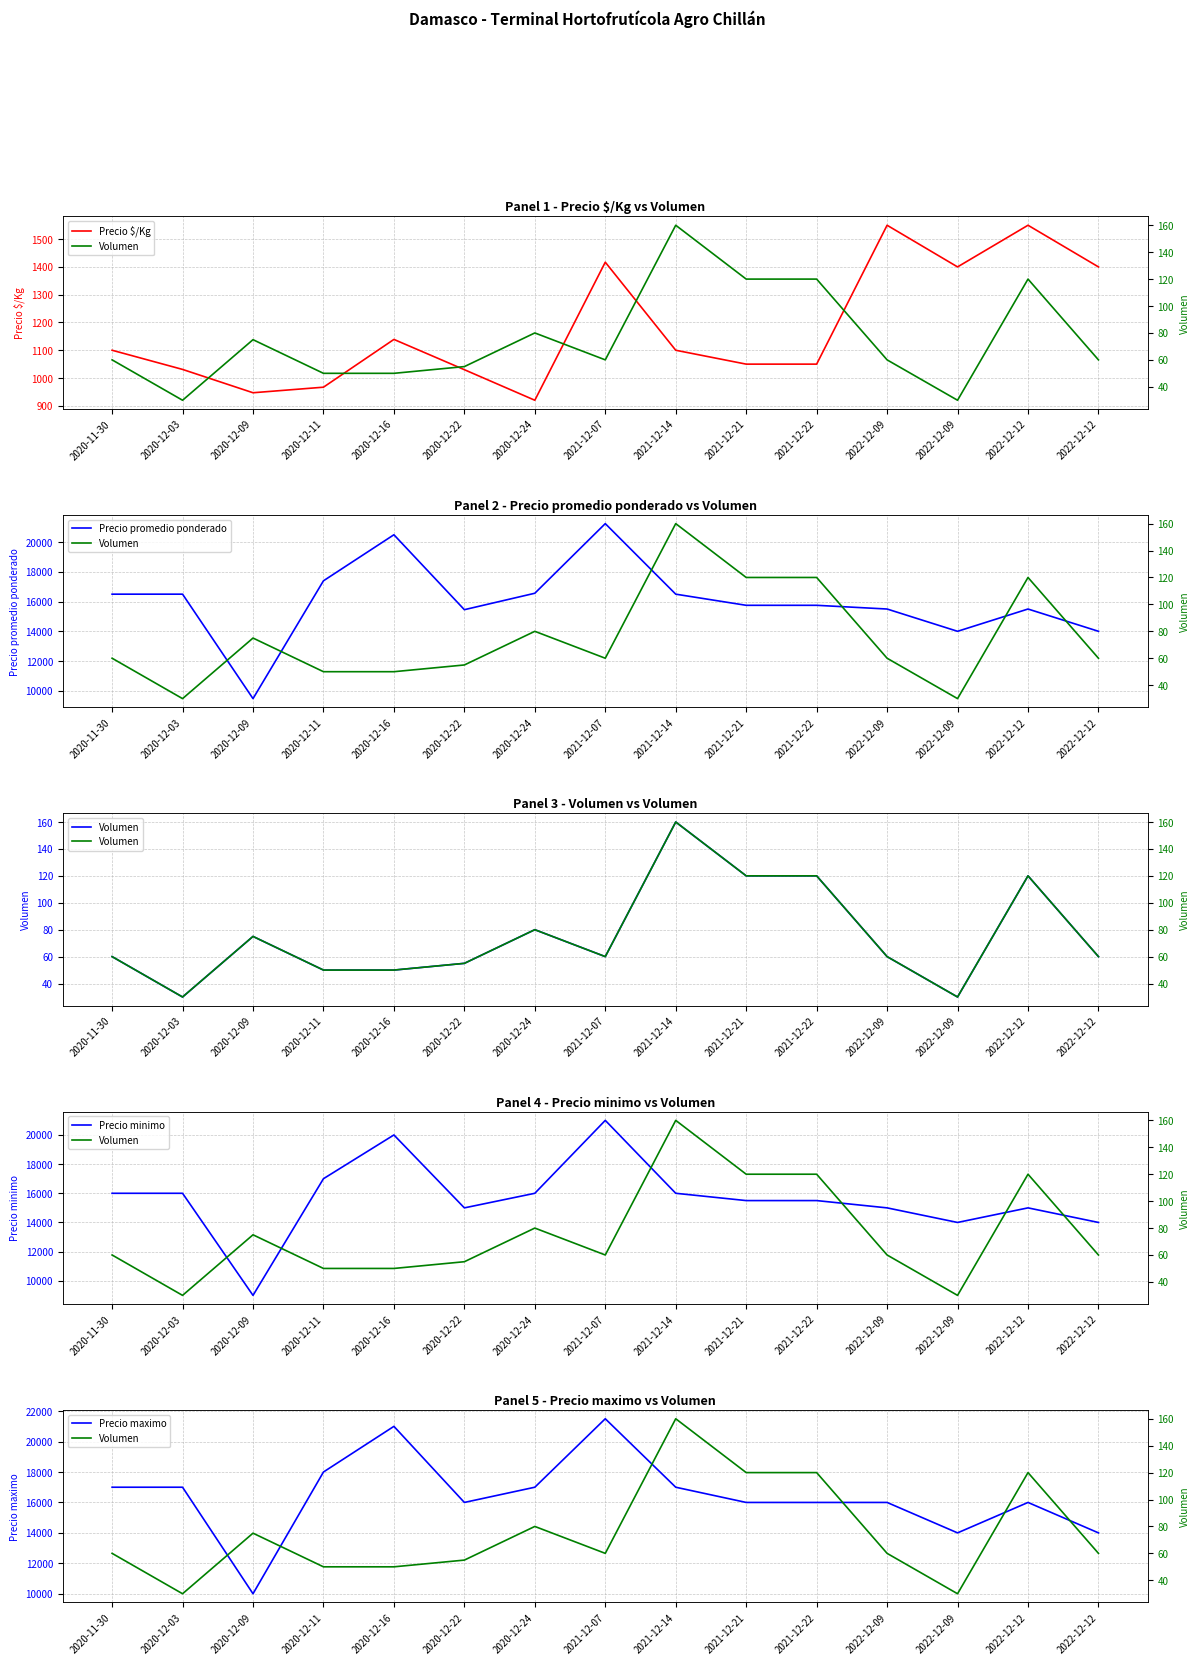

At which category does the chart reach its minimum across all series?

2020-12-03